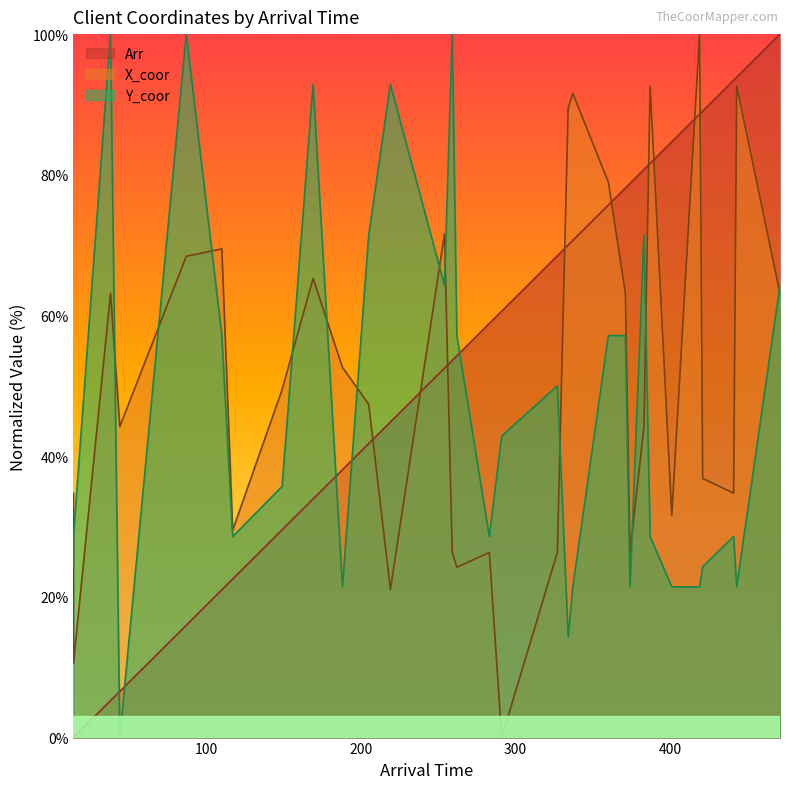

True or false: Y_coor has more than 0 interior local peaks.

True